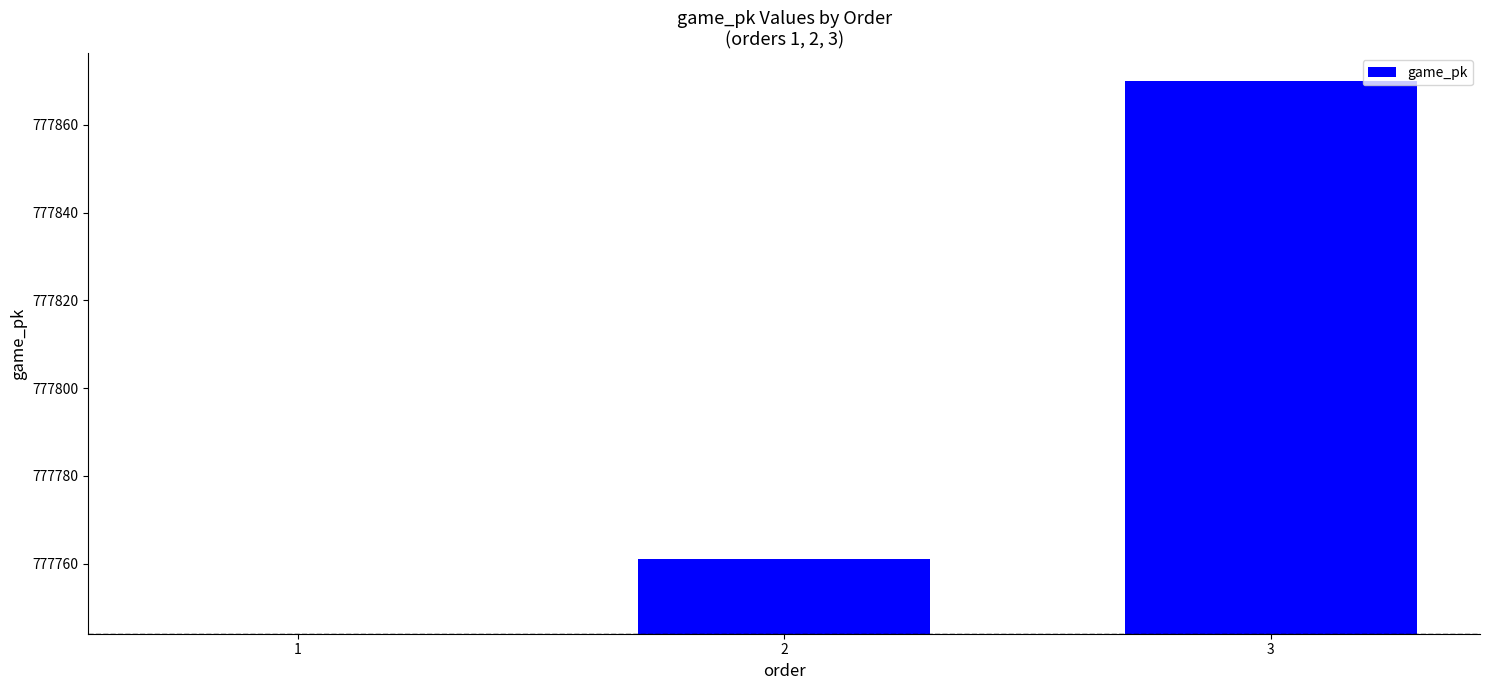

How many positive values are there?

2